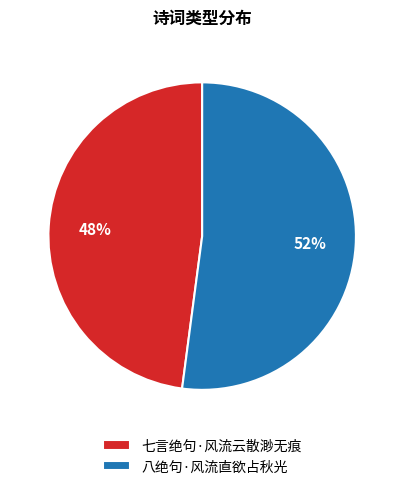

Which category has the biggest portion of the pie?

八绝句·风流直欲占秋光